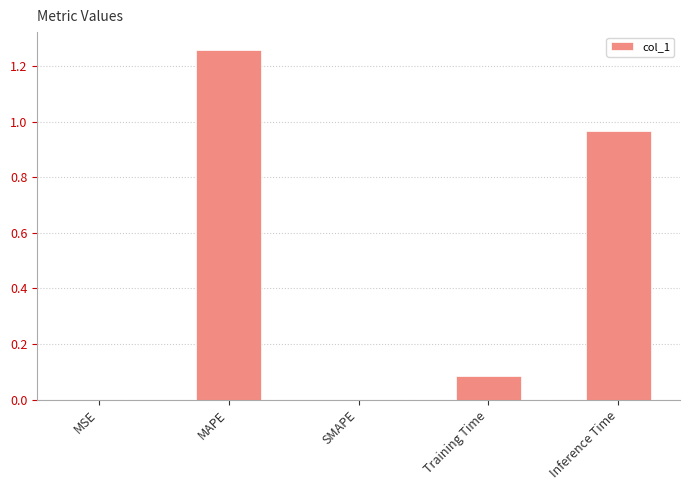

The value at MSE is 0.0. True or false?

True